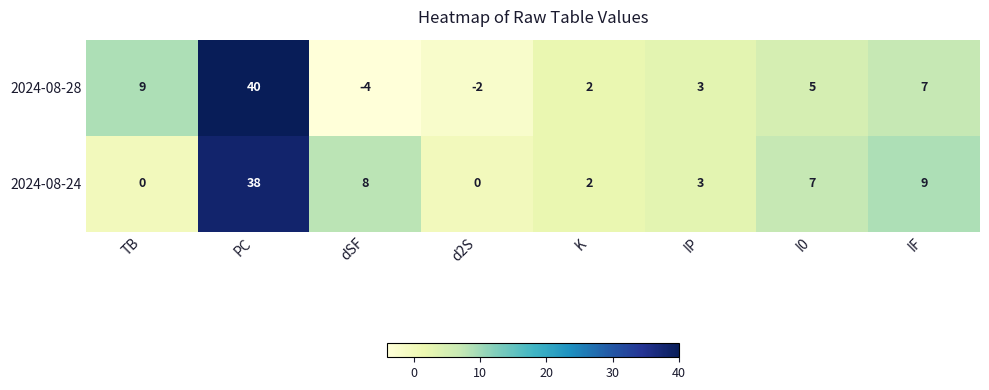

What is the average value of the 2024-08-28 series?

8